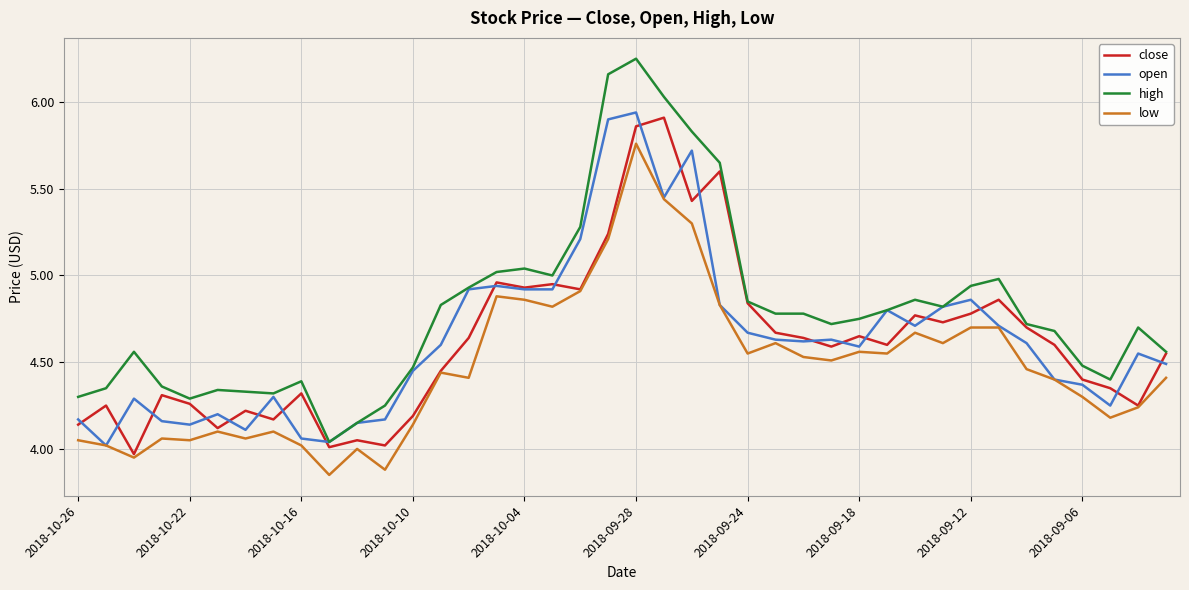

Which series has the largest range (max minus min)?

high